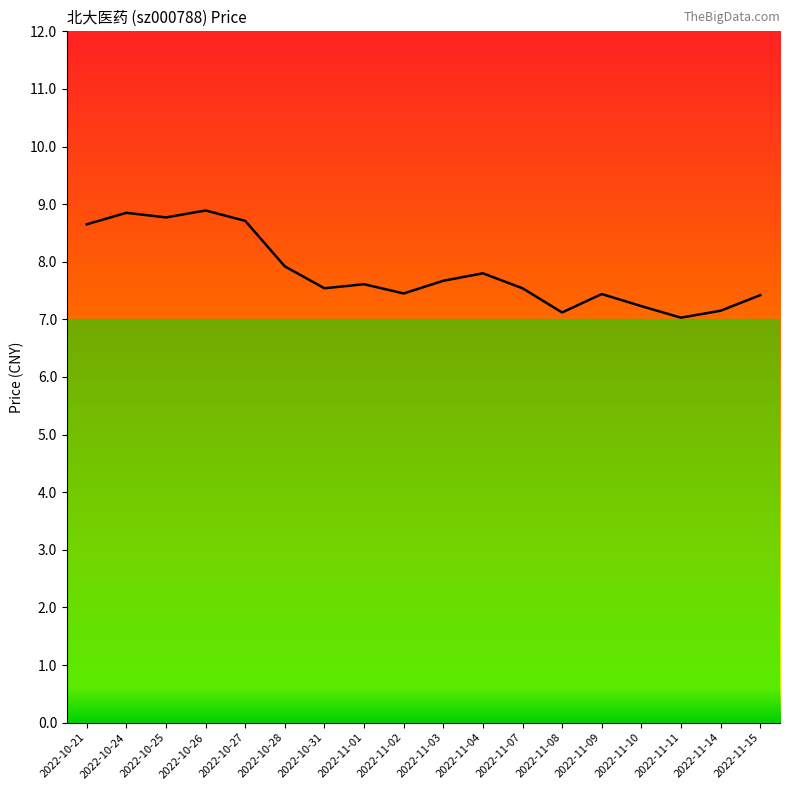

Count the number of categories in the chart.

18